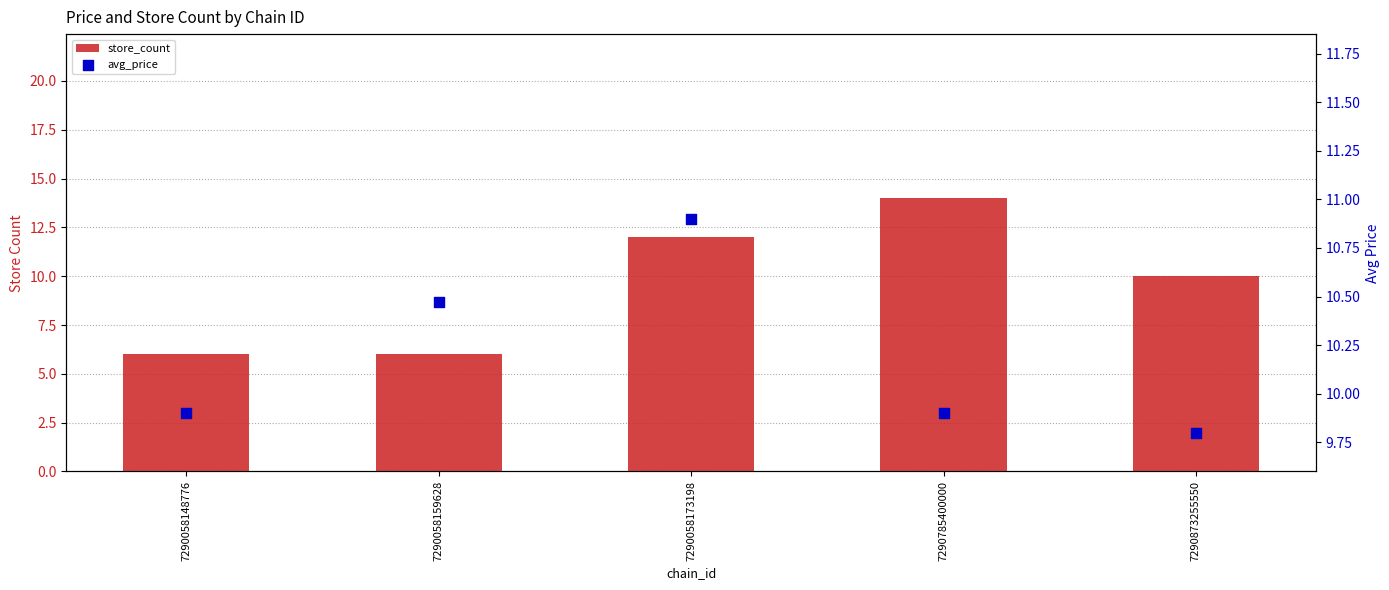

What is the total value across all series at 7290058148776?

15.9